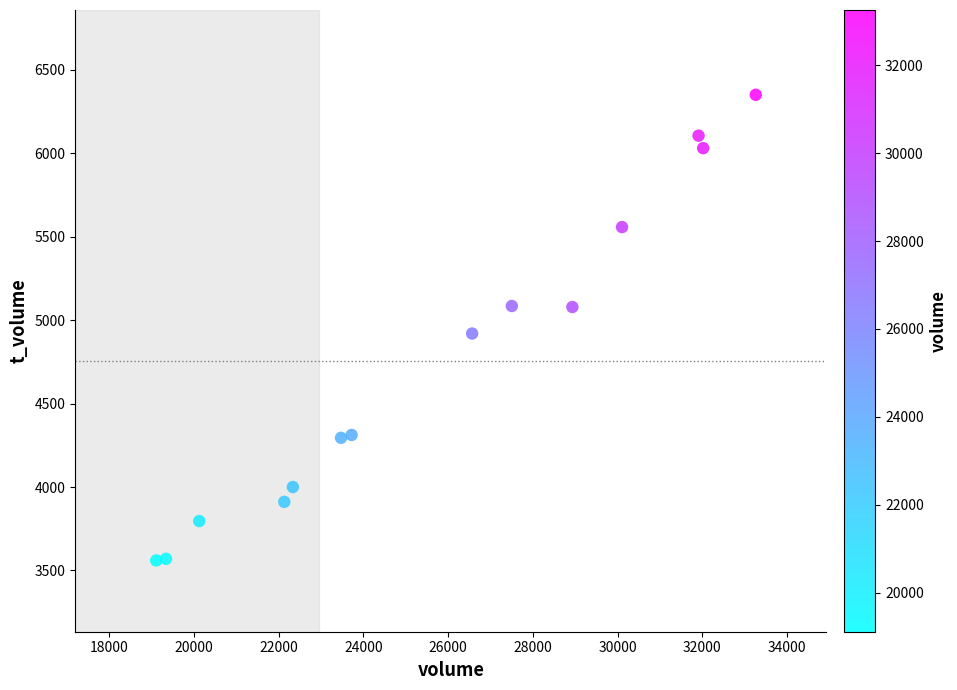

What is the range of X values (max minus min)?

14152